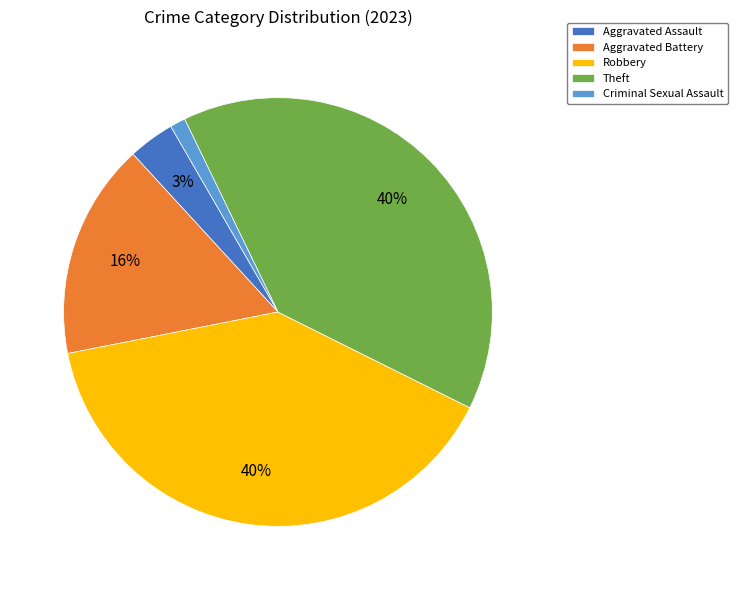

To the nearest percent, what is the combined percentage of Aggravated Assault and Robbery?

43%